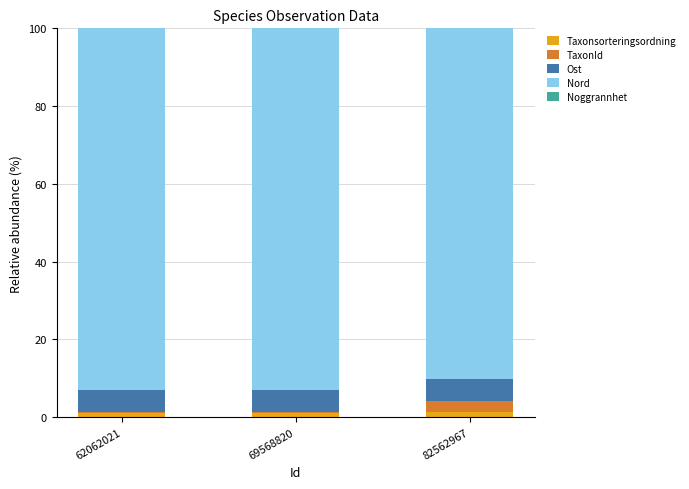

The Nord series shows 92.9 at 62062021. True or false?

True